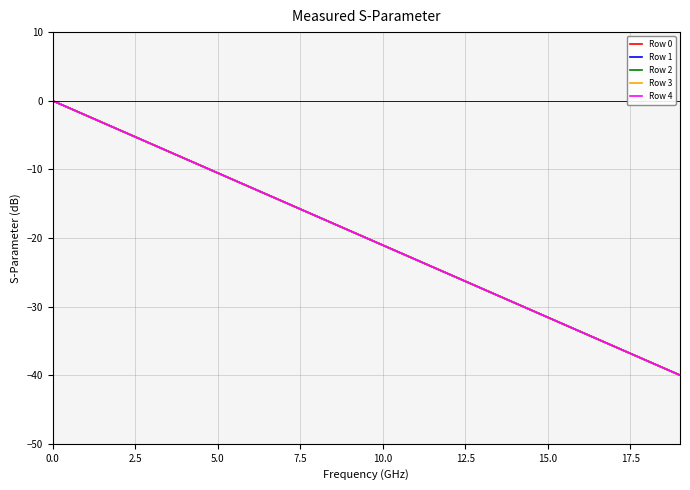

Does the chart display data point markers on the line(s)?

No